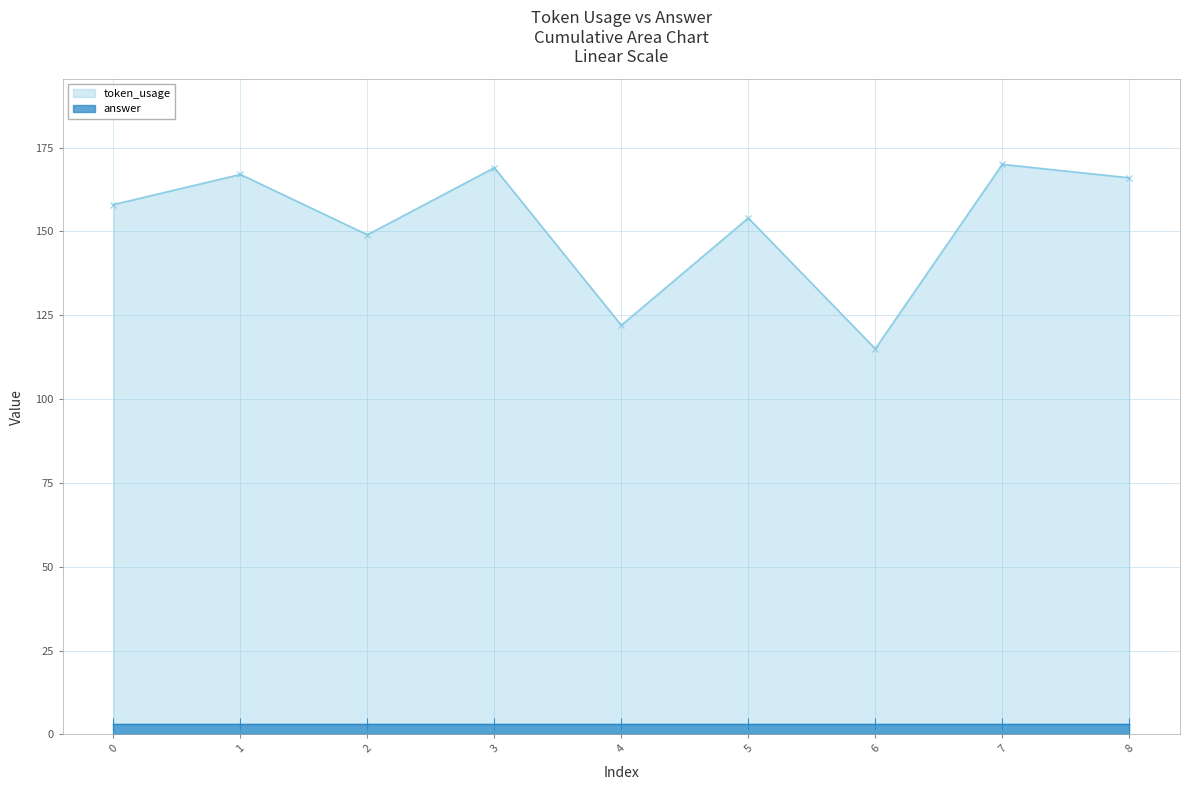

Reading right to left, what are all the values shown in this chart?

8=166	7=170	6=115	5=154	4=122	3=169	2=149	1=167	0=158